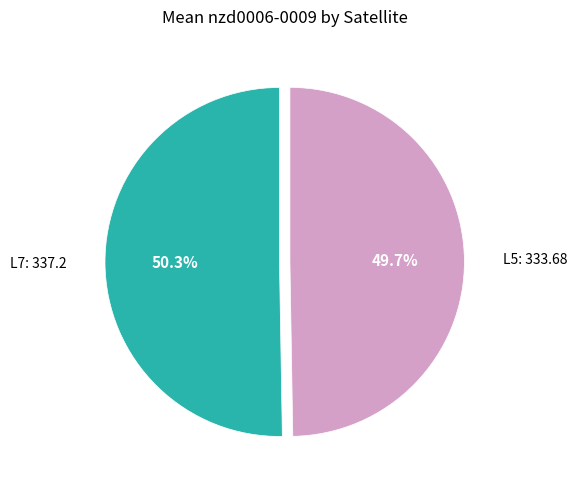

How many segments does this pie chart have?

2